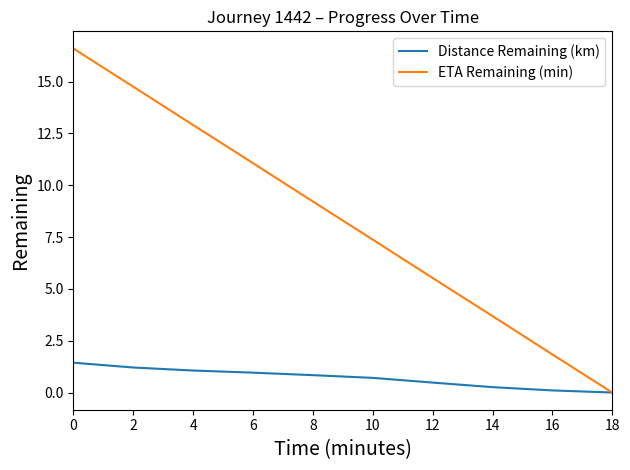

How many positive values does the Distance Remaining (km) series have?

9